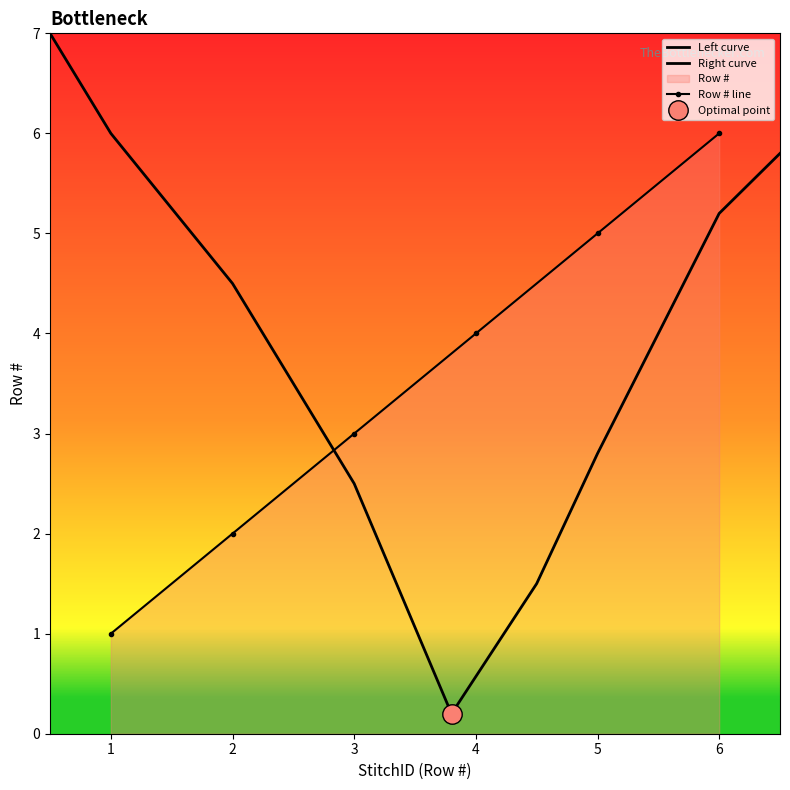

Which has a higher value, 6 or 3?

6